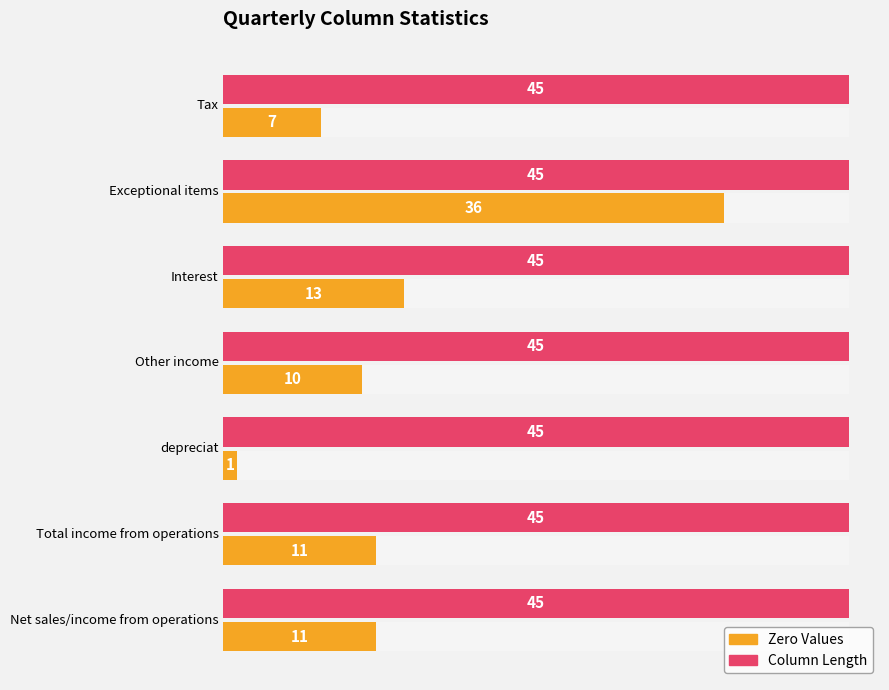

Rank the series at 50 from lowest to highest value.

Column Length, Zero Values